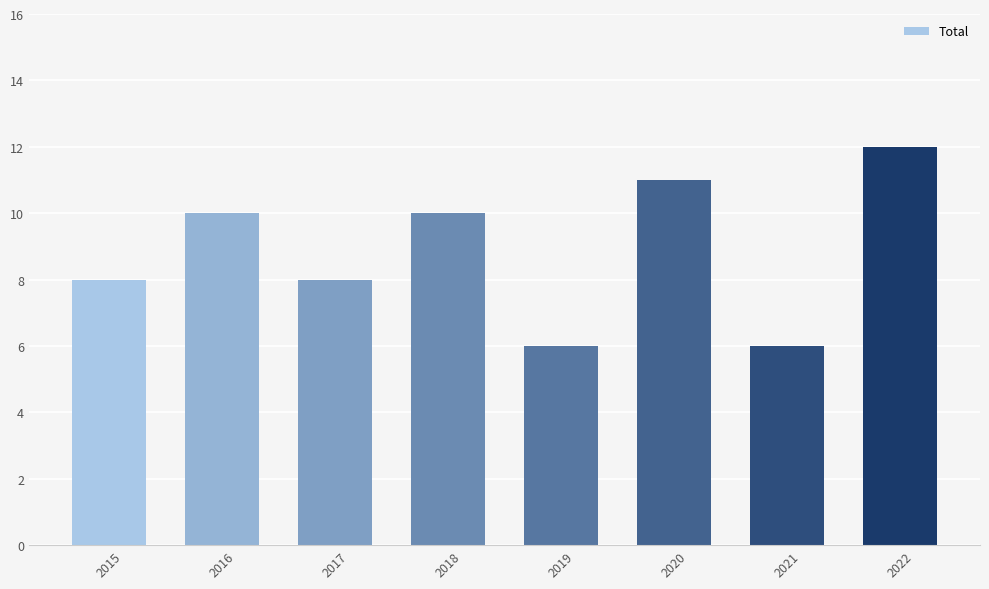

What is the greatest value displayed?

12